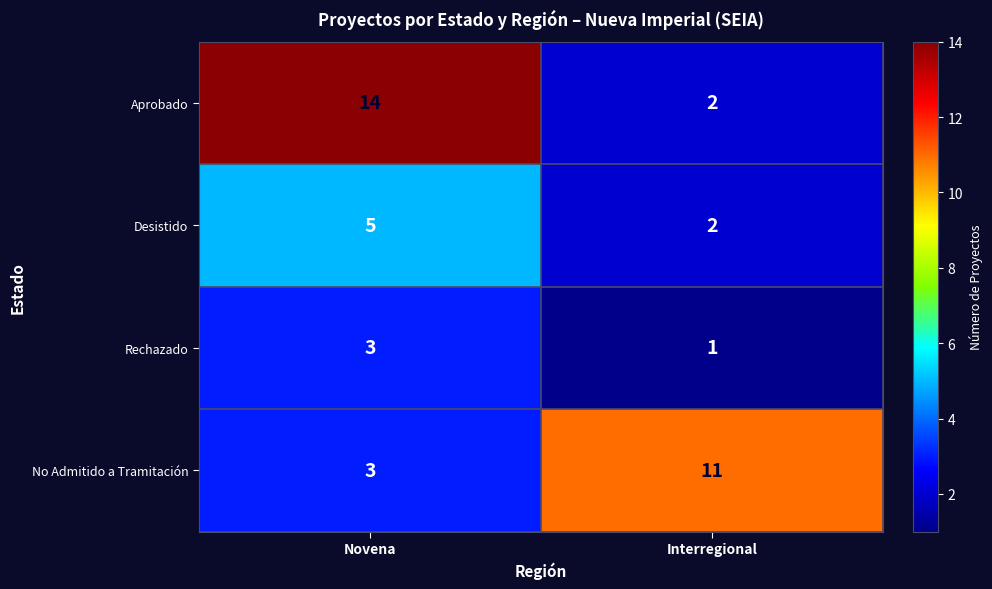

Which label corresponds to the smallest value in the chart?

Interregional